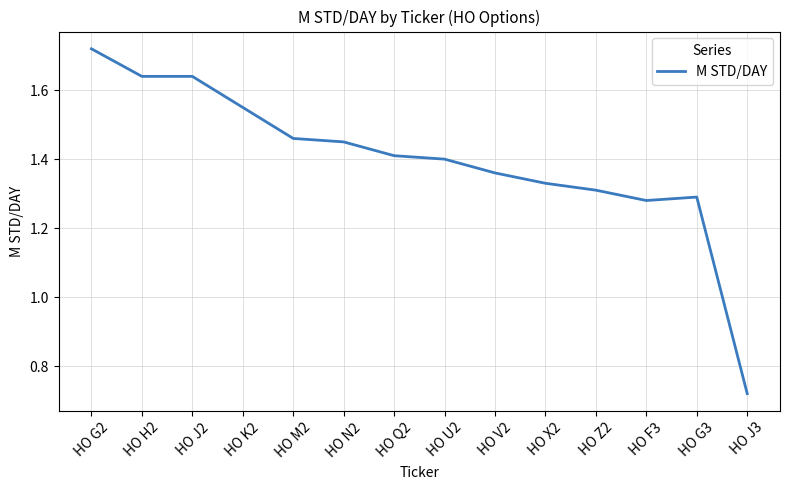

What position from the left is HO Z2?

11